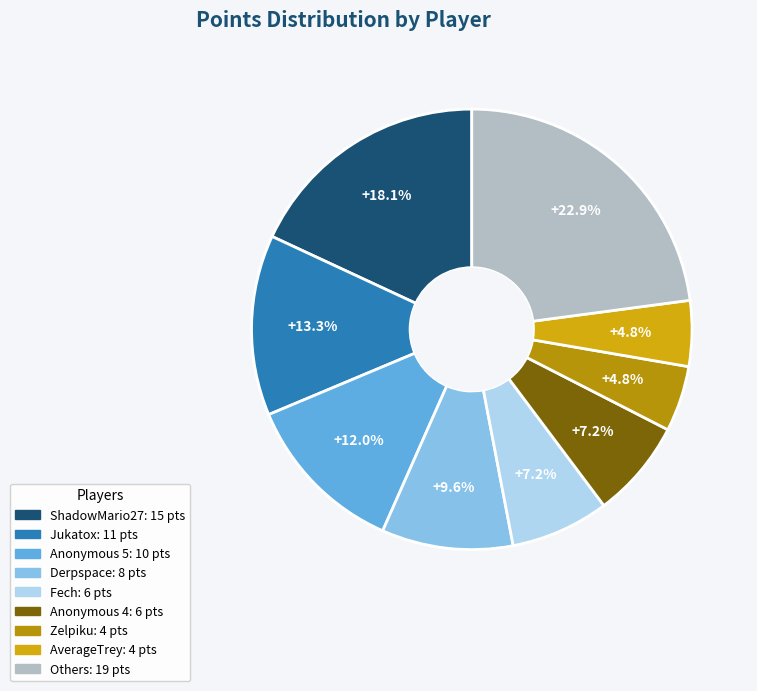

To the nearest percent, what is the difference between the largest and smallest slice percentages?

18%